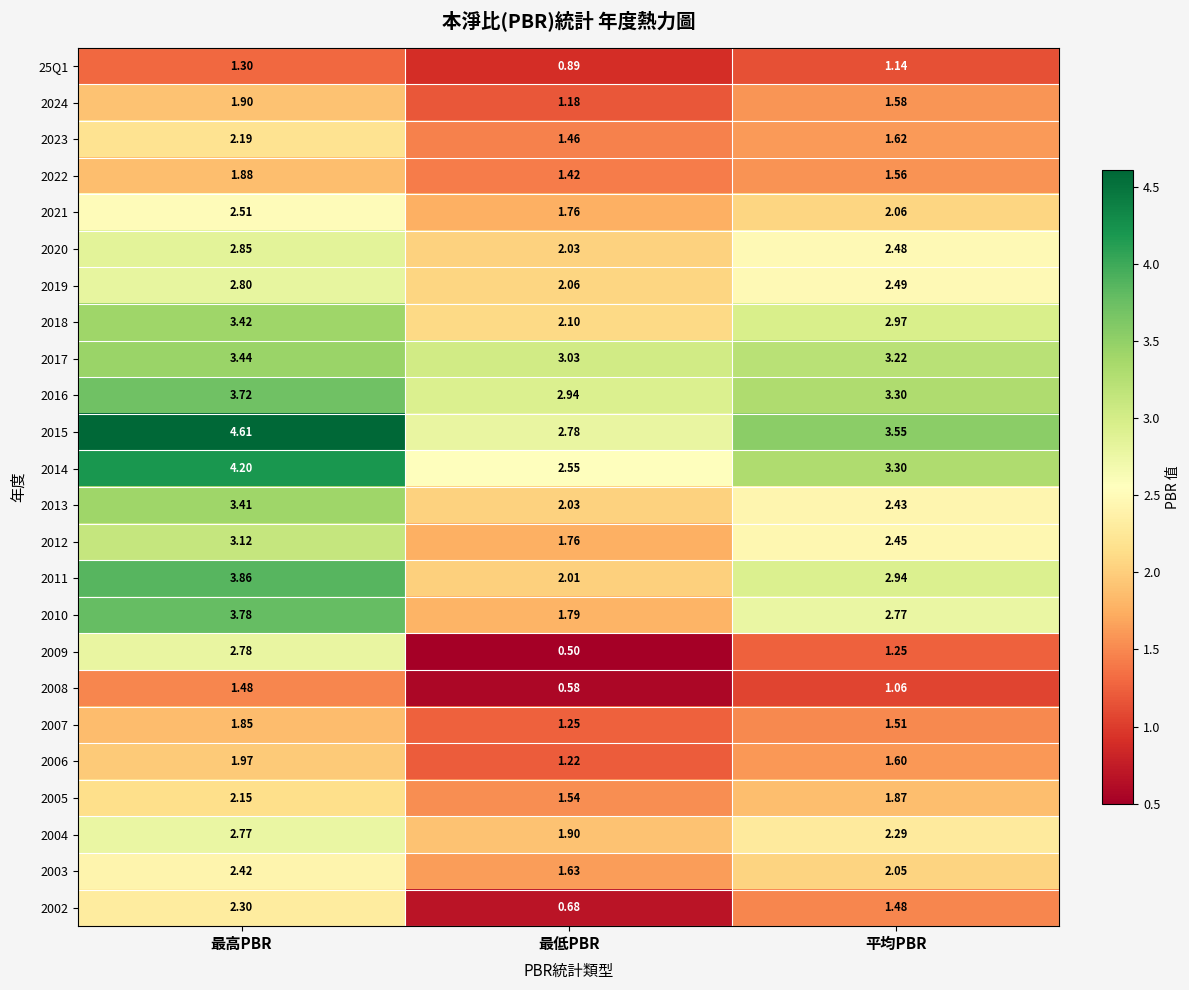

How many values in the 2012 series exceed 2?

2